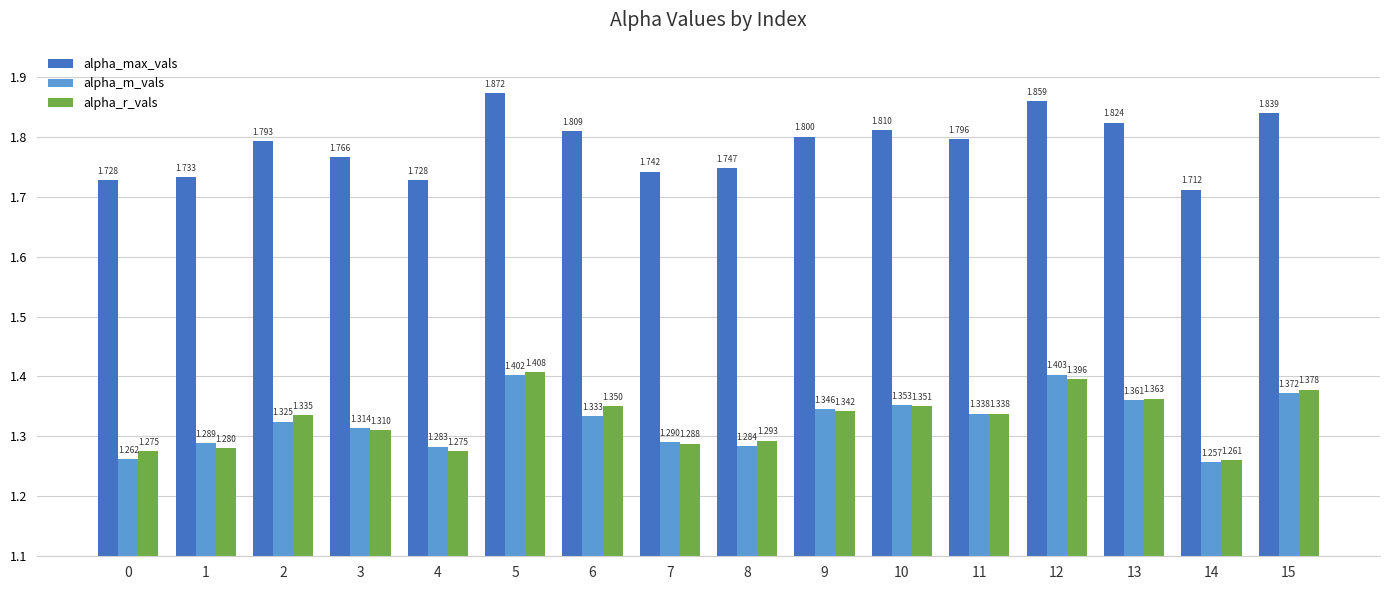

At which category is the sum across all series the highest?

5